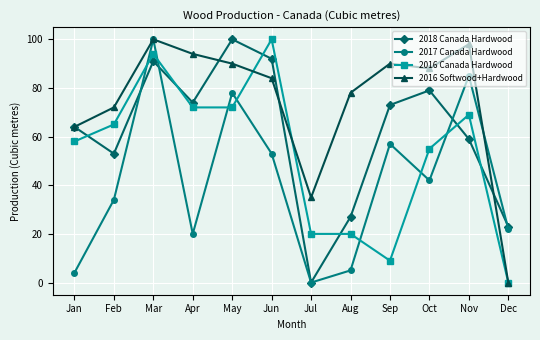

Is it true that 2016 Canada Hardwood equals 20 at Aug?

True